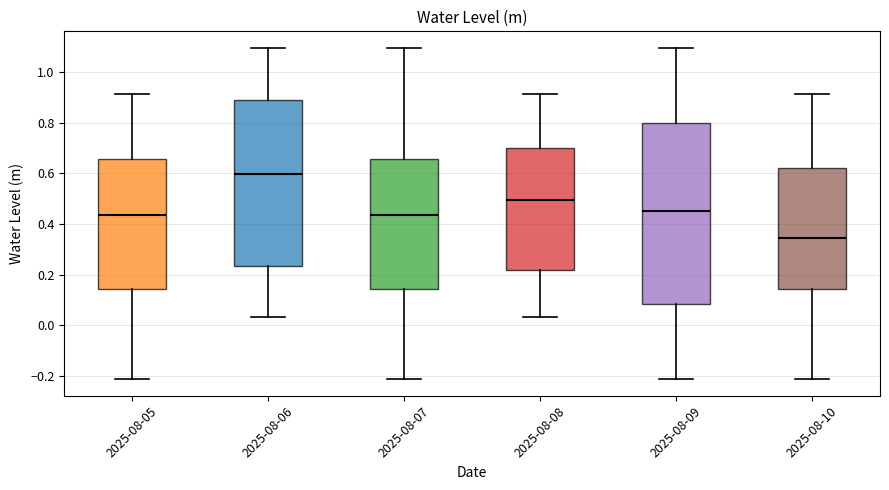

Where does the upper whisker of the box for 2025-08-08 end on the y-axis? The values are not printed on the chart, so give them approximately, as read against the axis.

0.92